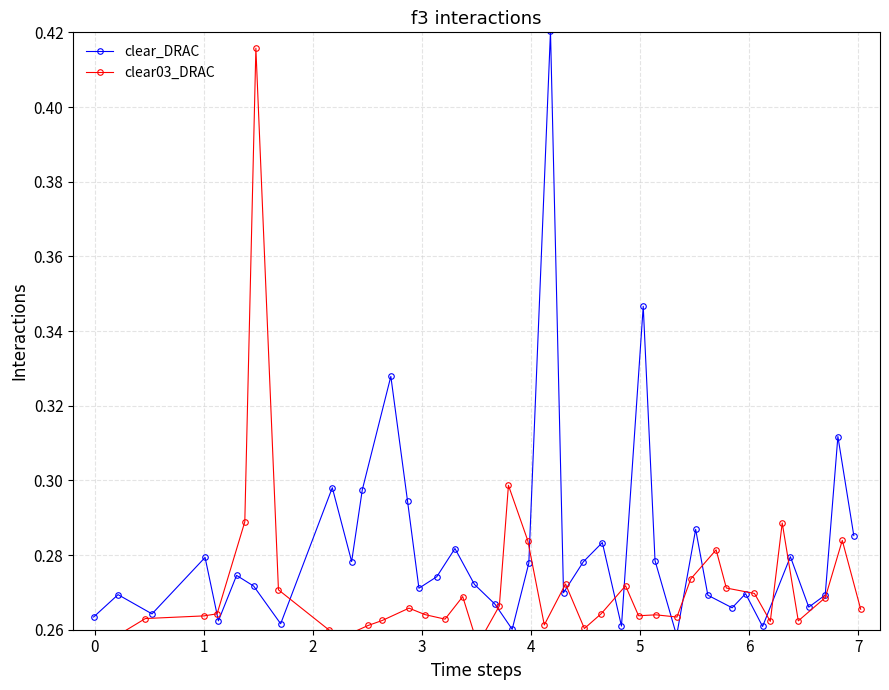

What is the value of the clear03_DRAC point at the 18th from the left?

0.3